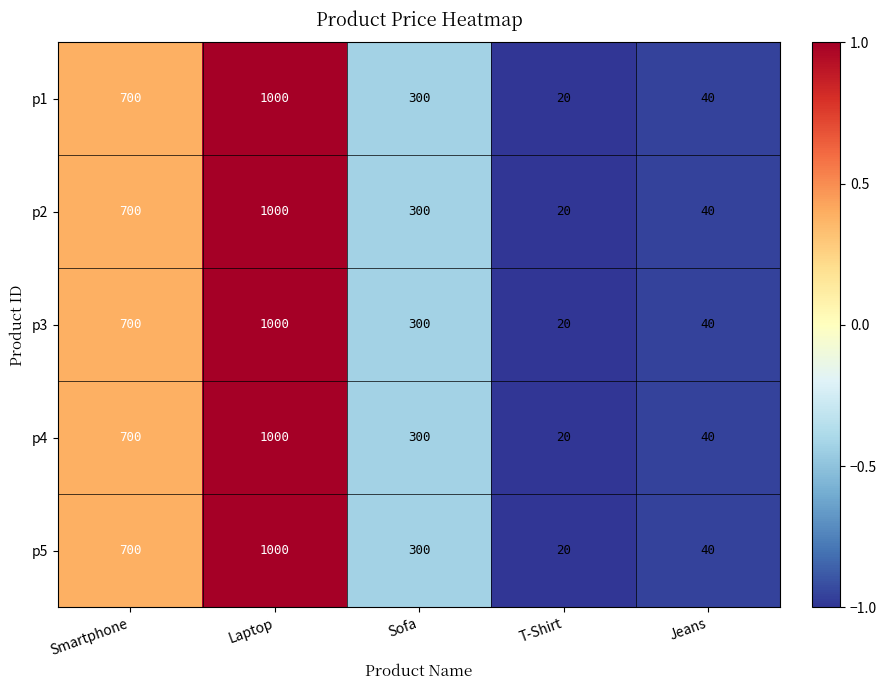

What is the difference between the second highest and second lowest values in the p5 series?

660